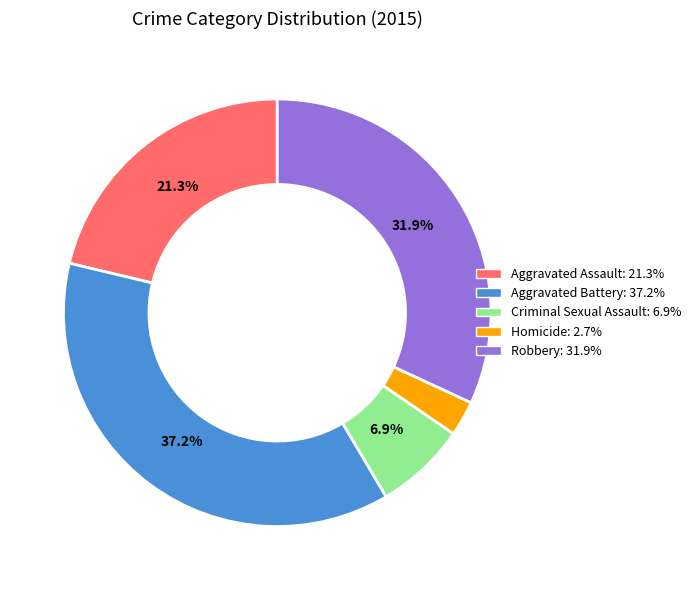

To the nearest percent, what is the combined percentage of Homicide and Robbery?

35%